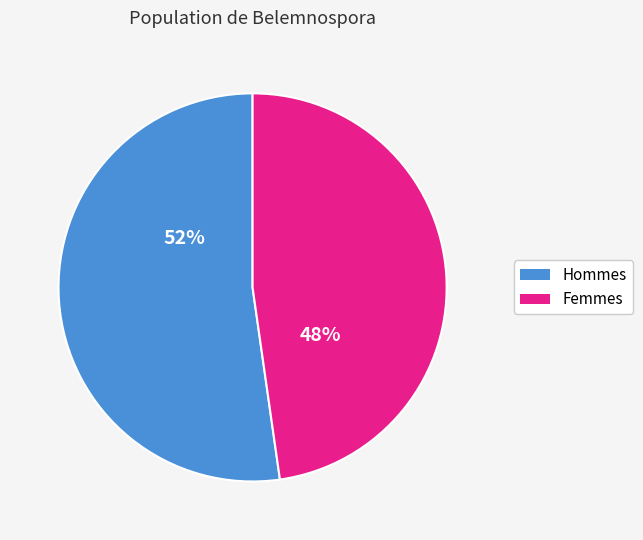

Is there any slice that represents more than half of the pie?

Yes